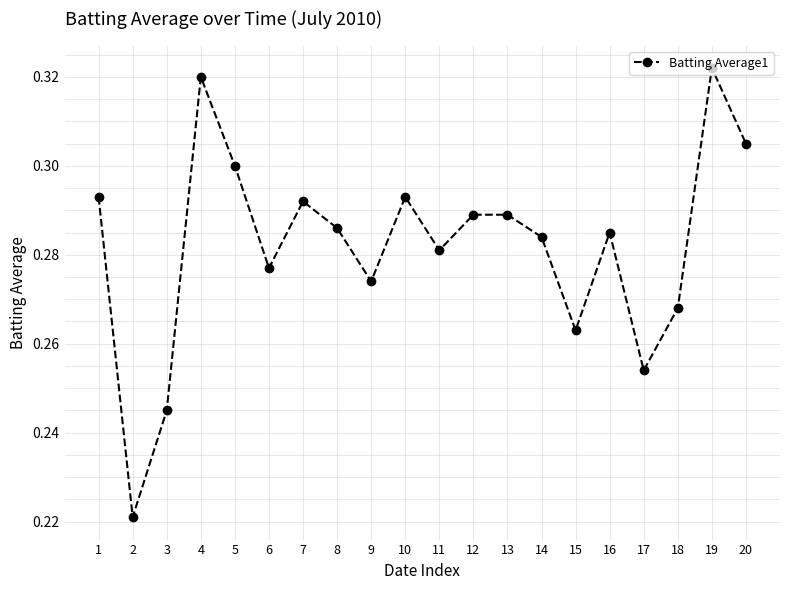

Which category has the lowest value across all series?

2